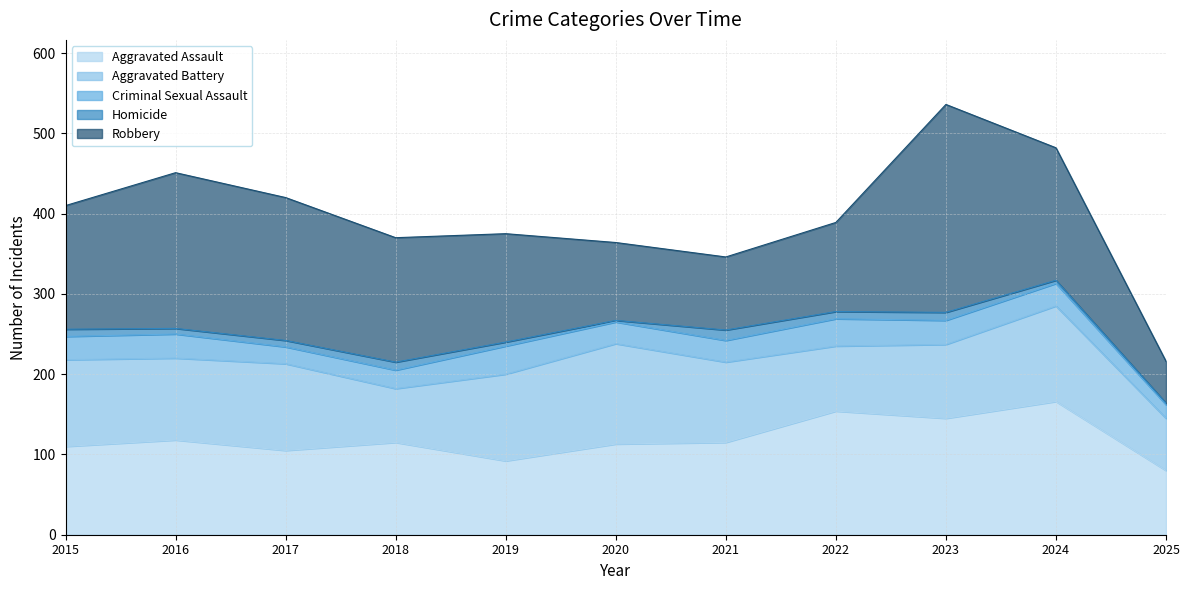

At how many categories does at least one series exceed 144?

7